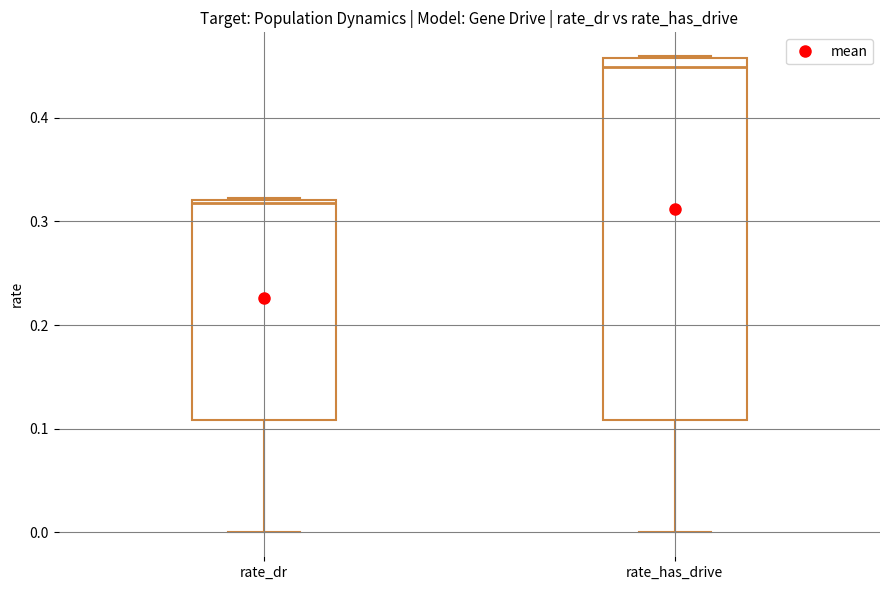

Reading left to right, read every box against the y-axis: the position of its median line, the range the box covers, and the ends of its whiskers. The values are not printed on the chart, so give them approximately, as read against the axis.

rate_dr: median 0.32 (just below the box's upper edge), box 0.11 to 0.32, whiskers 0.00 to 0.32
rate_has_drive: median 0.45, box 0.11 to 0.46, whiskers 0.00 to 0.46